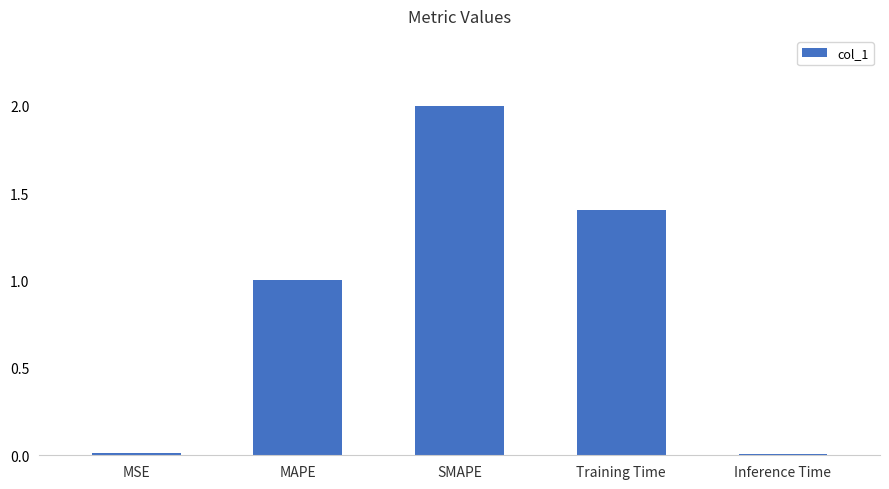

What is the difference between the maximum and minimum values?

2.0